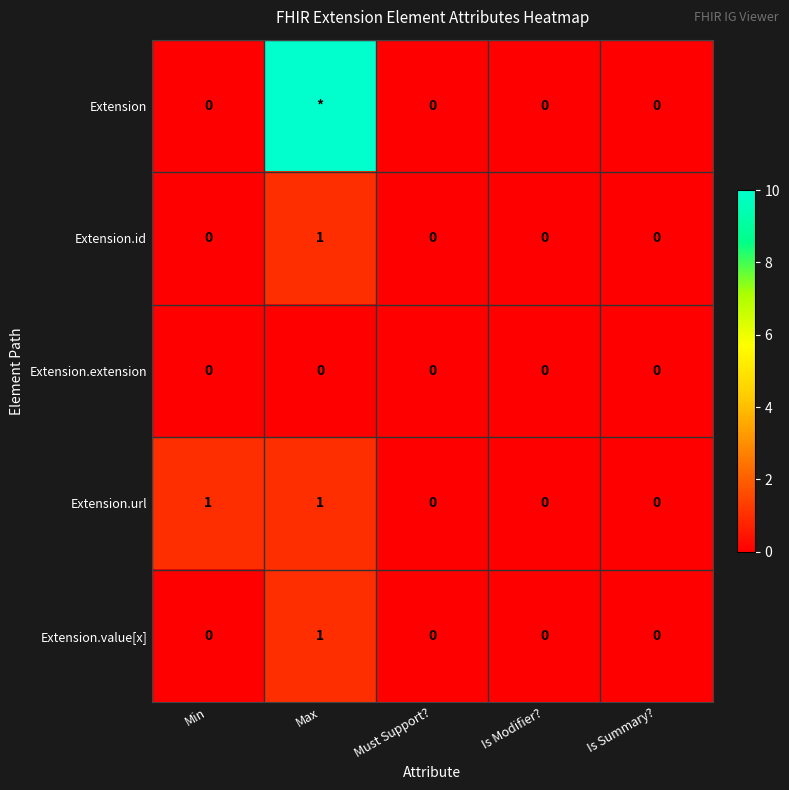

The Extension.value[x] series shows 0 at Is Summary?. True or false?

True